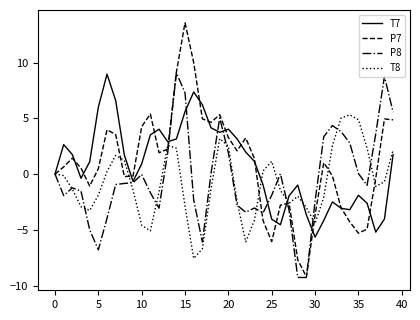

Which series has the widest spread of values?

P7